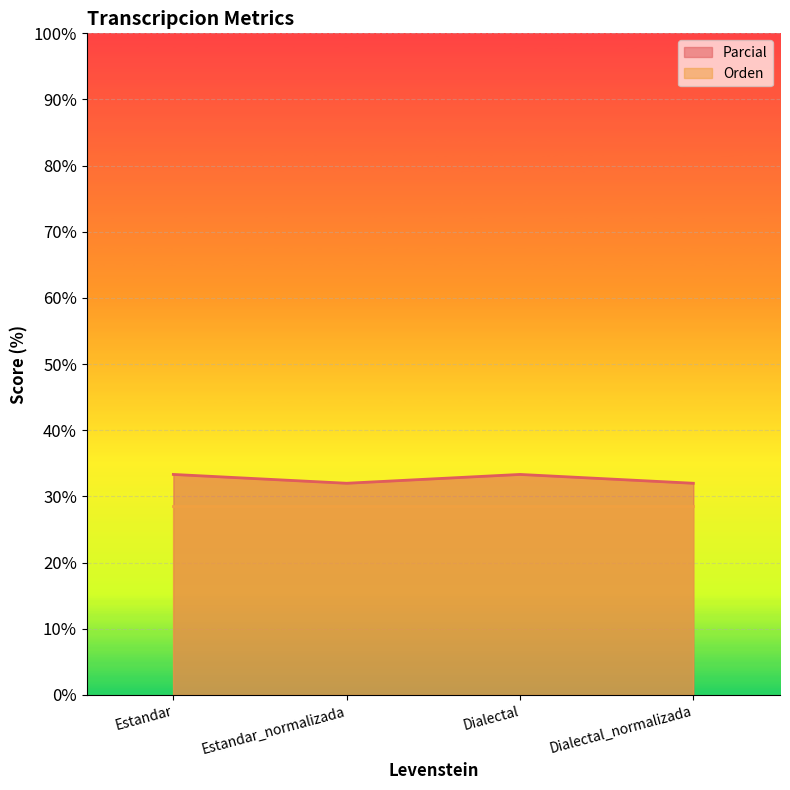

Reading right to left, extract all data points from this chart.

32.0	33.3	32.0	33.3